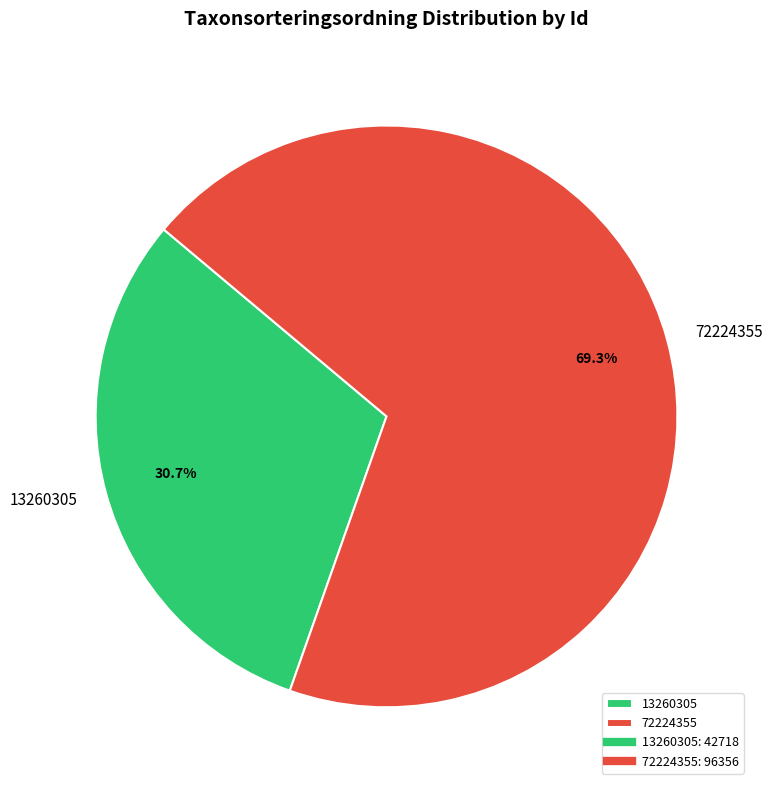

To the nearest percent, what is the difference between the 72224355 and 13260305 slice percentages?

39%